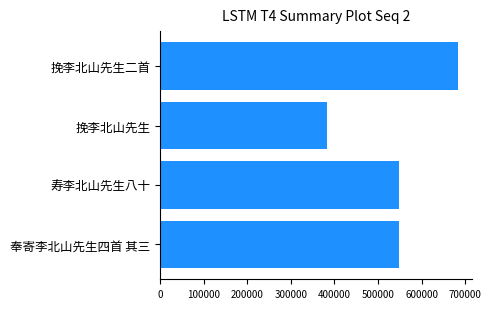

What is the difference between the second highest and minimum values?

163607